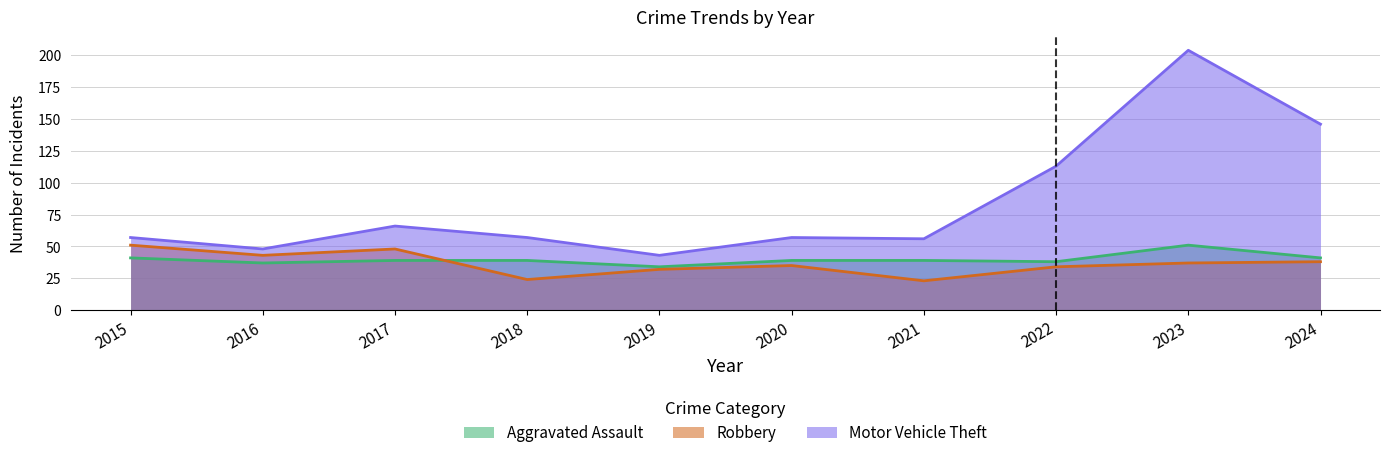

True or false: Robbery has more than 2 interior local peaks.

False